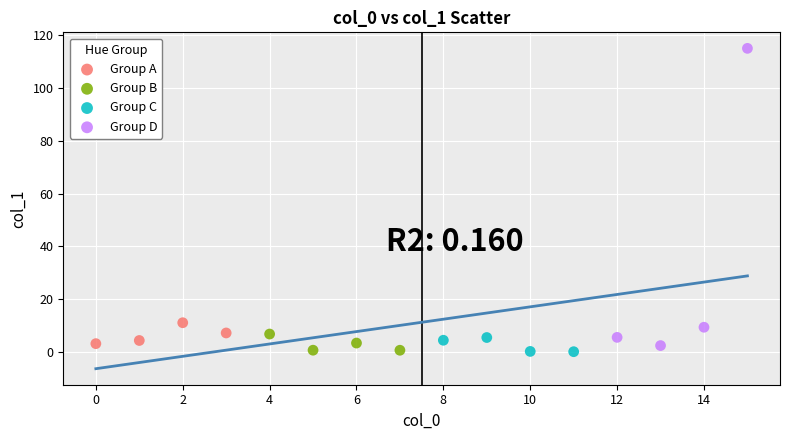

Which series has the widest spread of Y values?

Group D